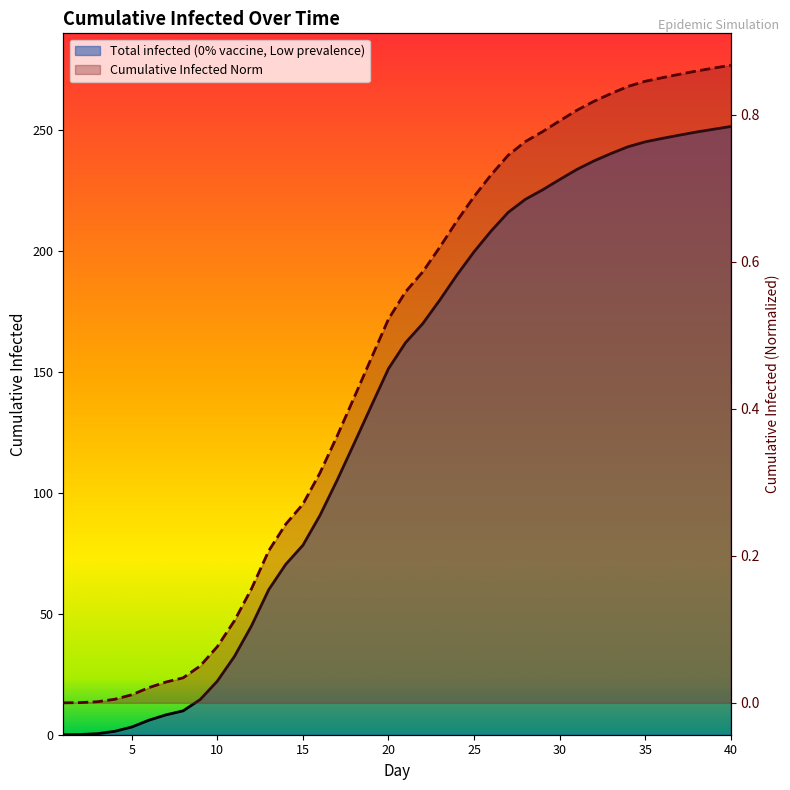

How many lines are shown in the chart?

2